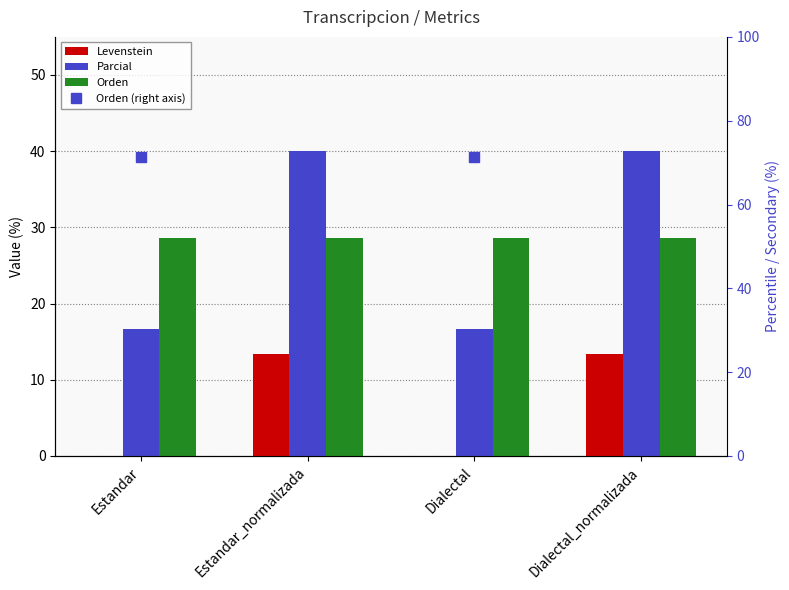

At which category does the chart reach its minimum across all series?

Estandar